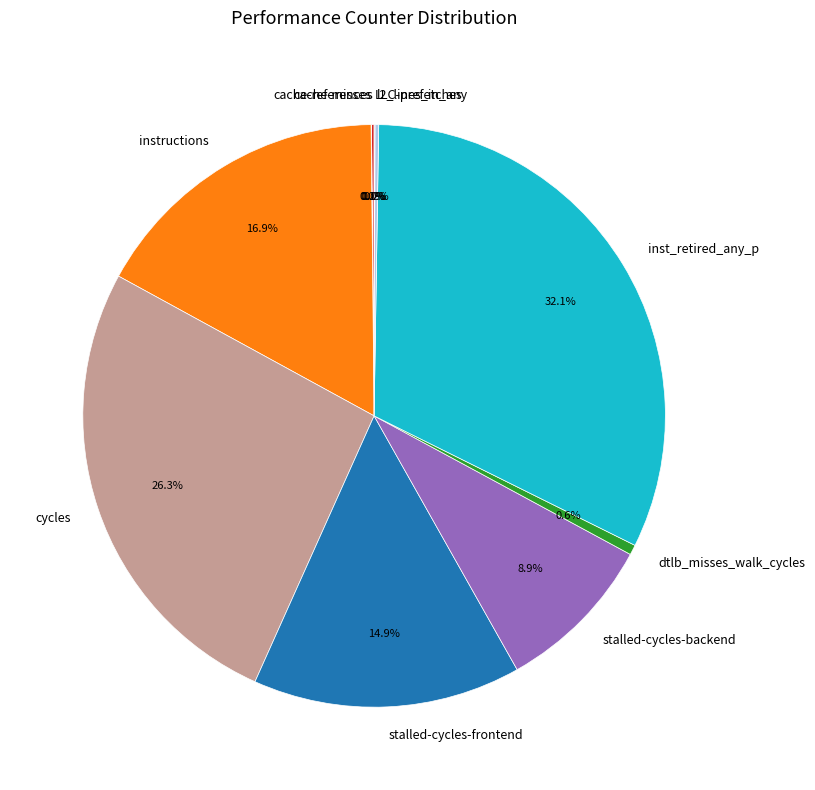

To the nearest percent, what is the average slice percentage?

10%